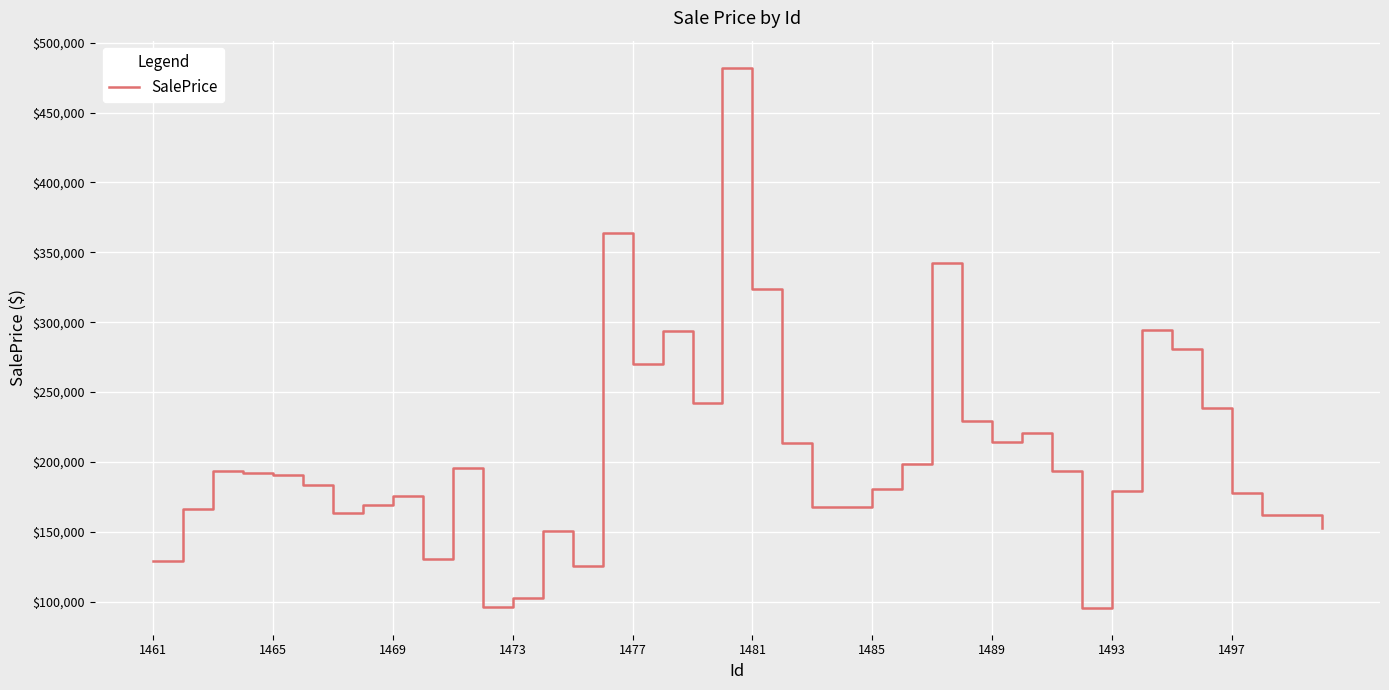

What is the difference between the maximum and minimum values?

386441.4